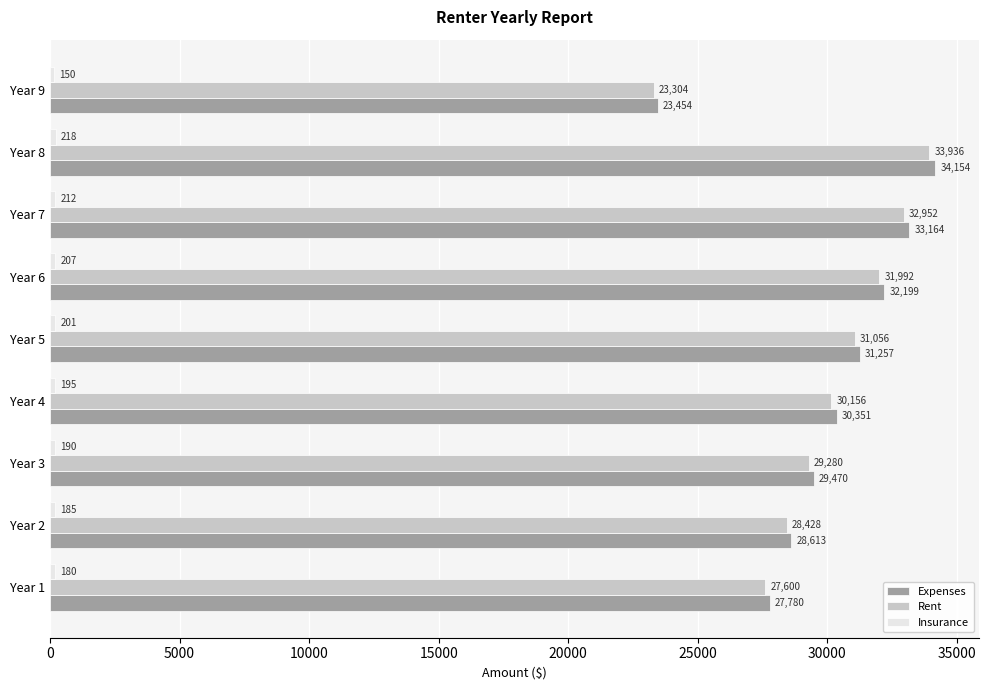

What is the greatest value displayed?

34154